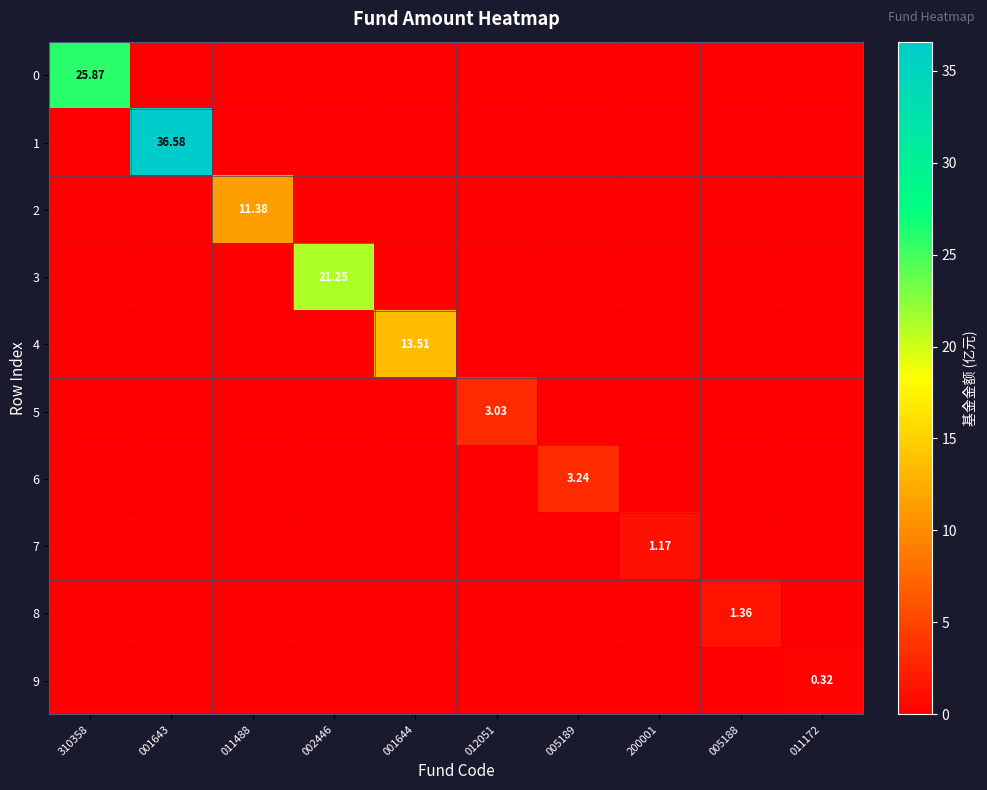

At which label is 2 closest to 5?

310358